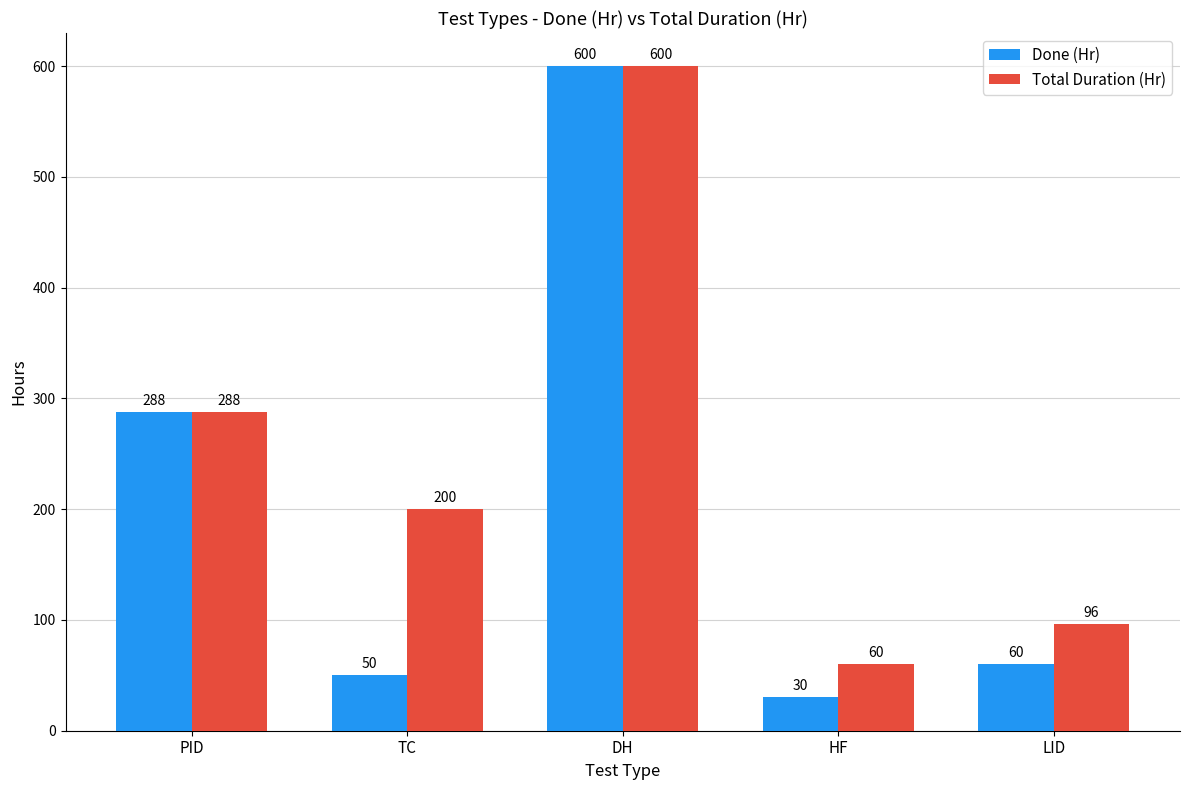

Which series has the largest total across all categories?

Total Duration (Hr)